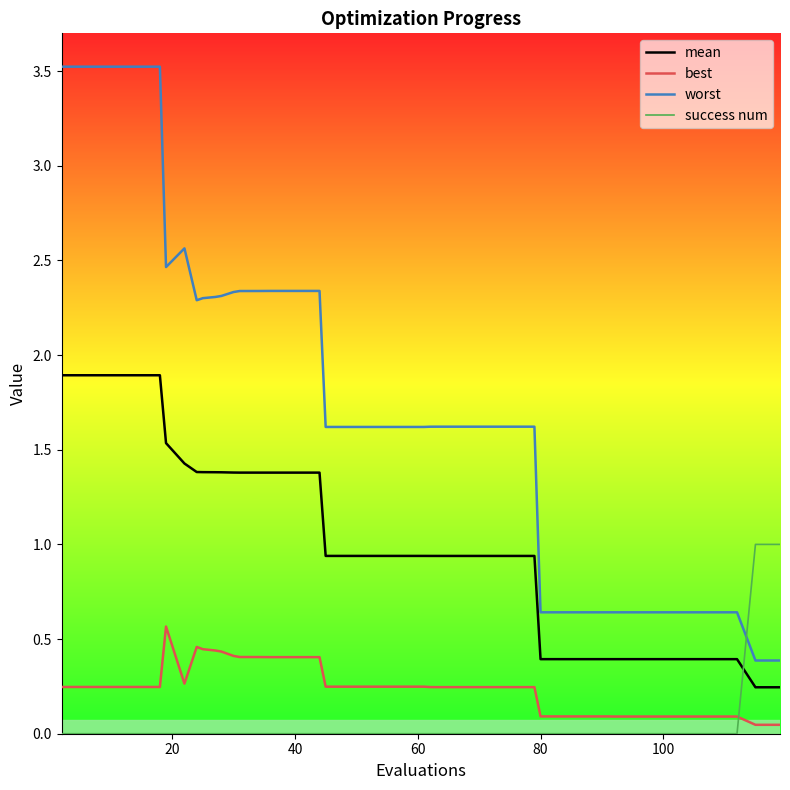

What is the difference between the maximum and minimum values in the worst series?

3.1